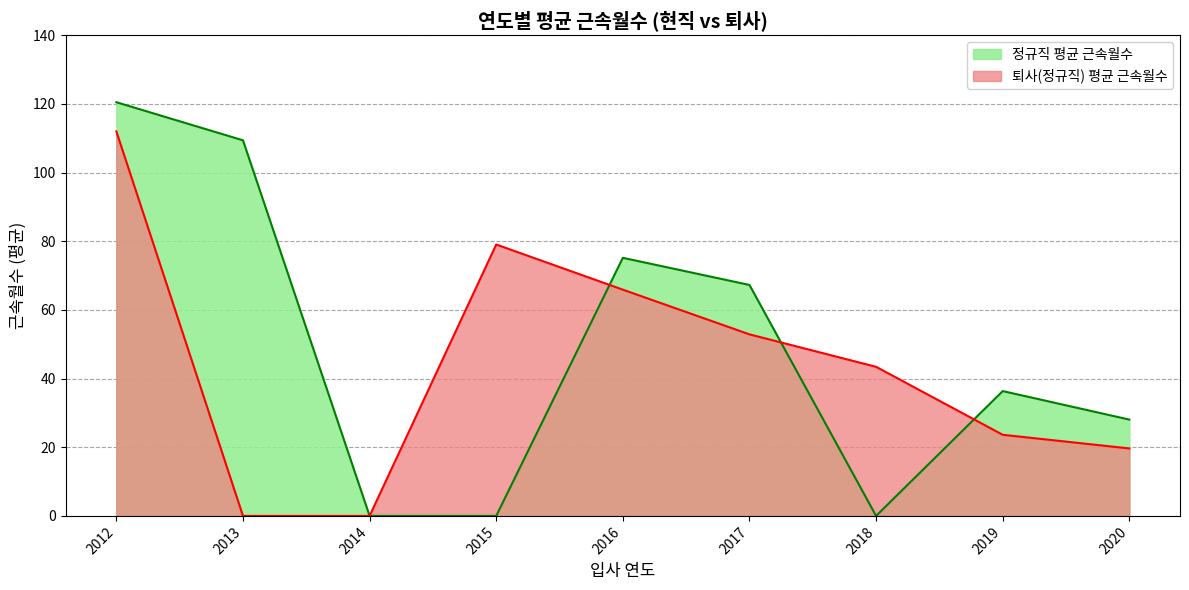

What is the total value across all series at 2020?

47.7